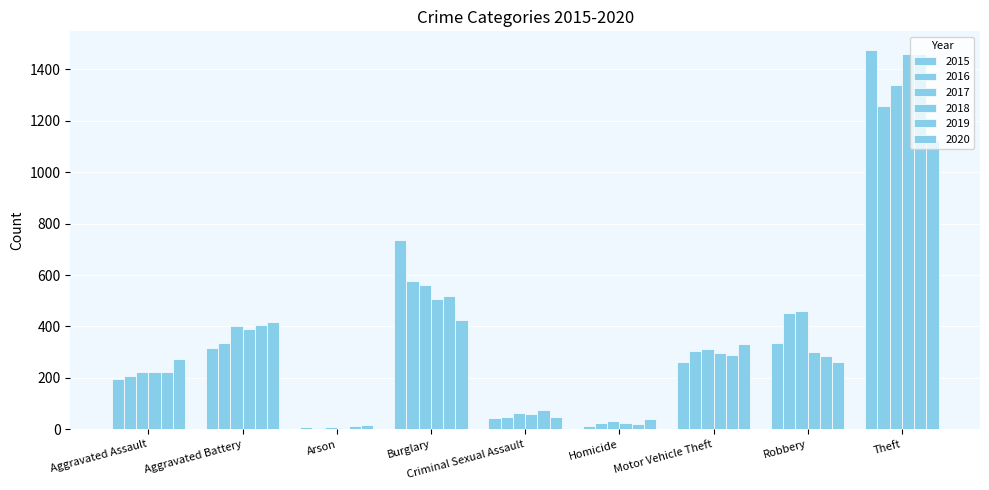

Rank the categories by 2018 value from highest to lowest.

Theft, Burglary, Aggravated Battery, Robbery, Motor Vehicle Theft, Aggravated Assault, Criminal Sexual Assault, Homicide, Arson